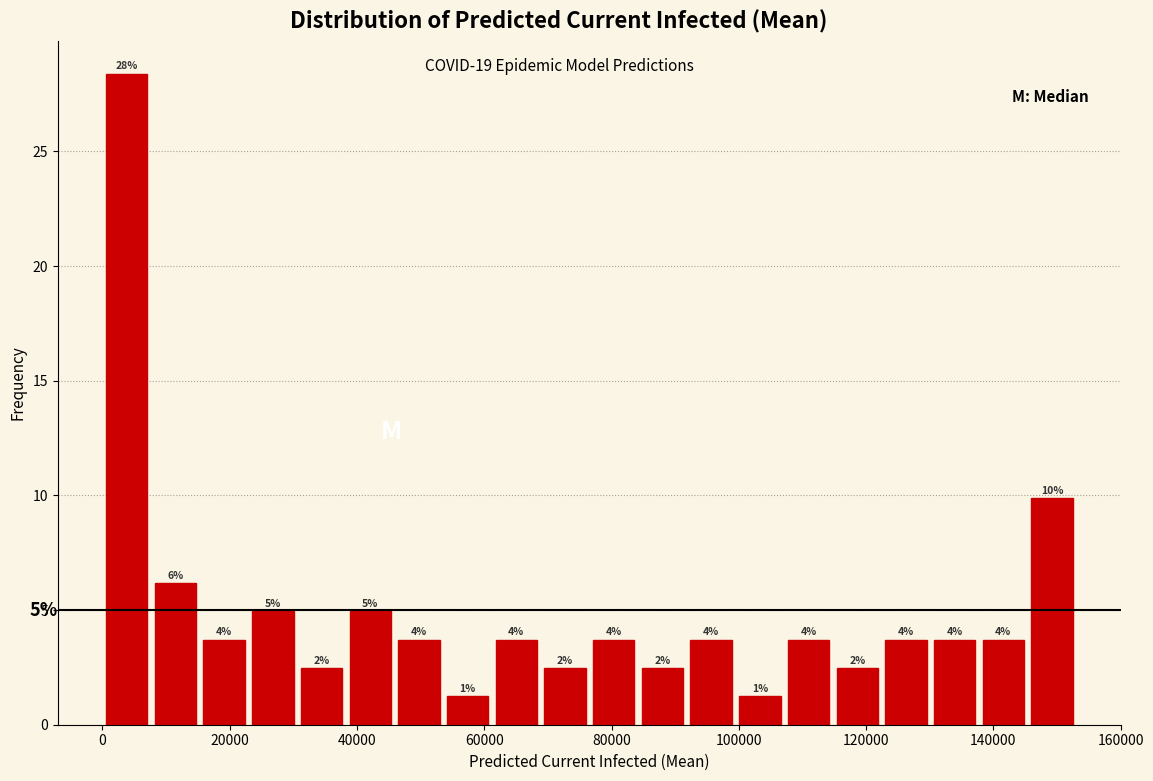

Read against the x-axis, roughly where is the centre of the tallest bar?

4000